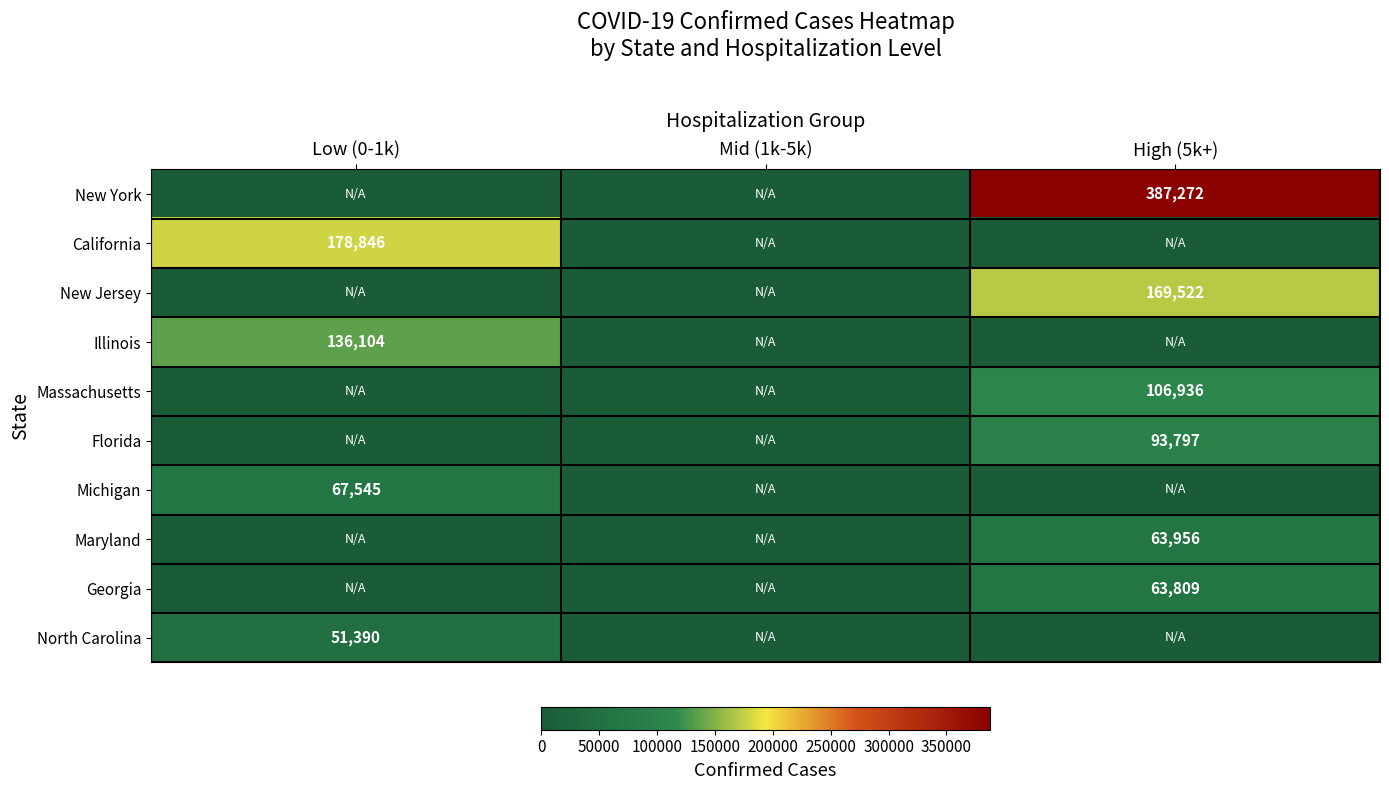

The value of New Jersey at High (5k+) is 300365. True or false?

False